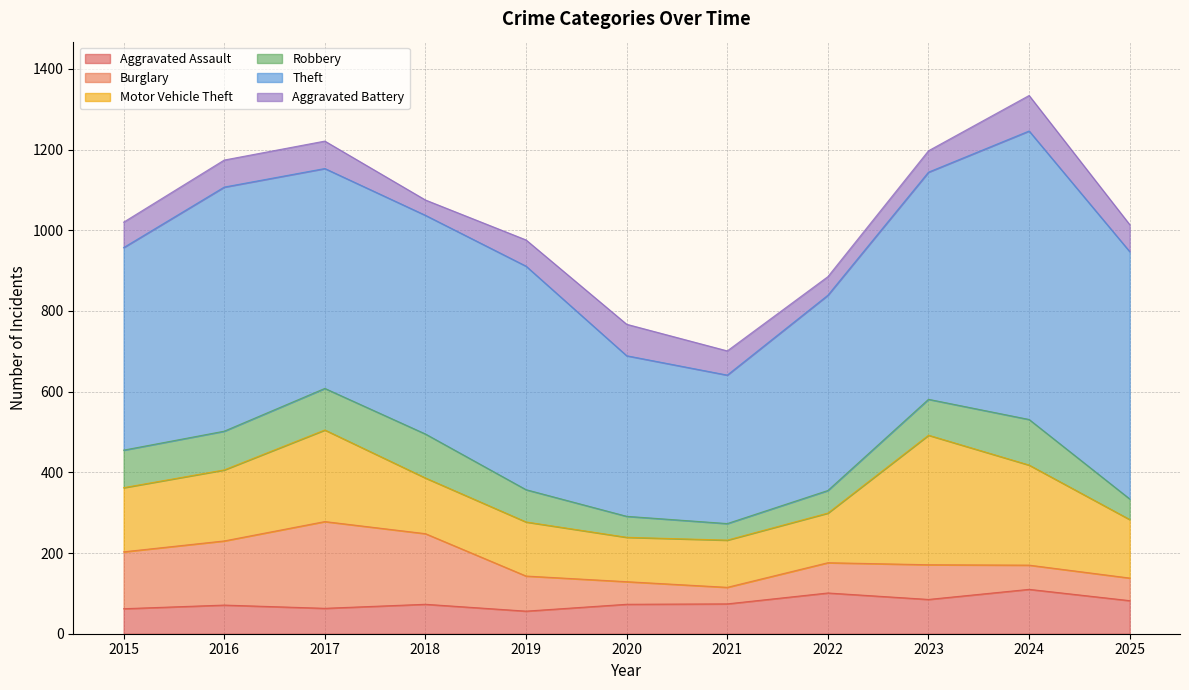

What is the value of the Burglary point at the 5th from the left?

87